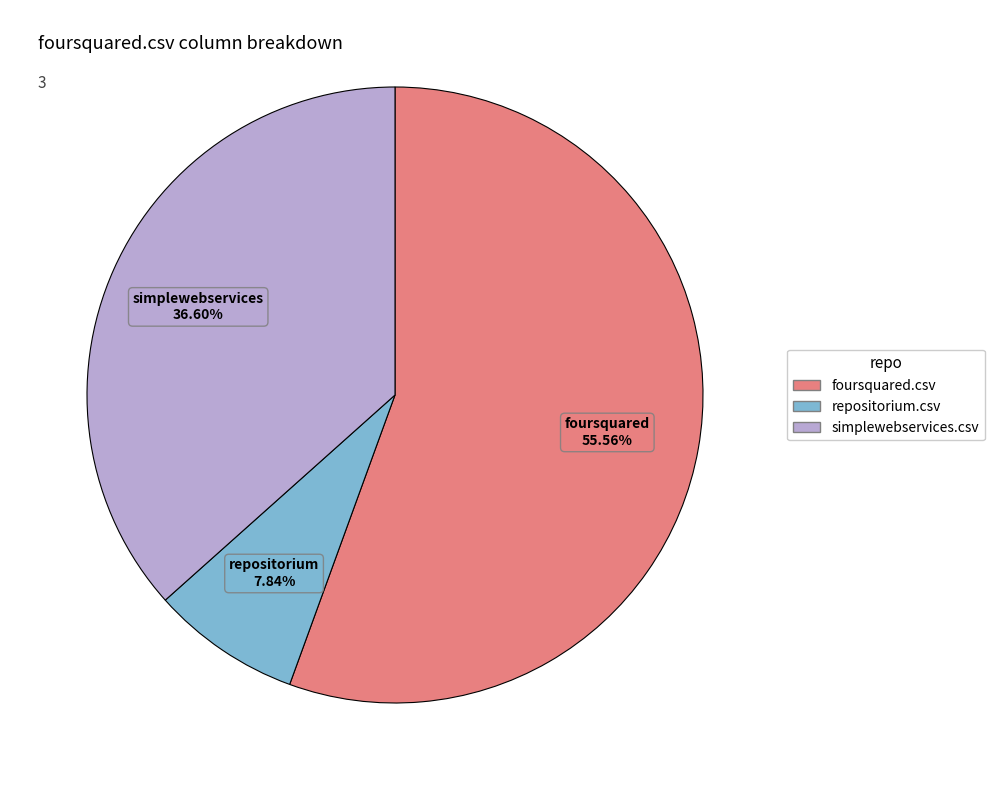

Does any single category account for the majority?

Yes